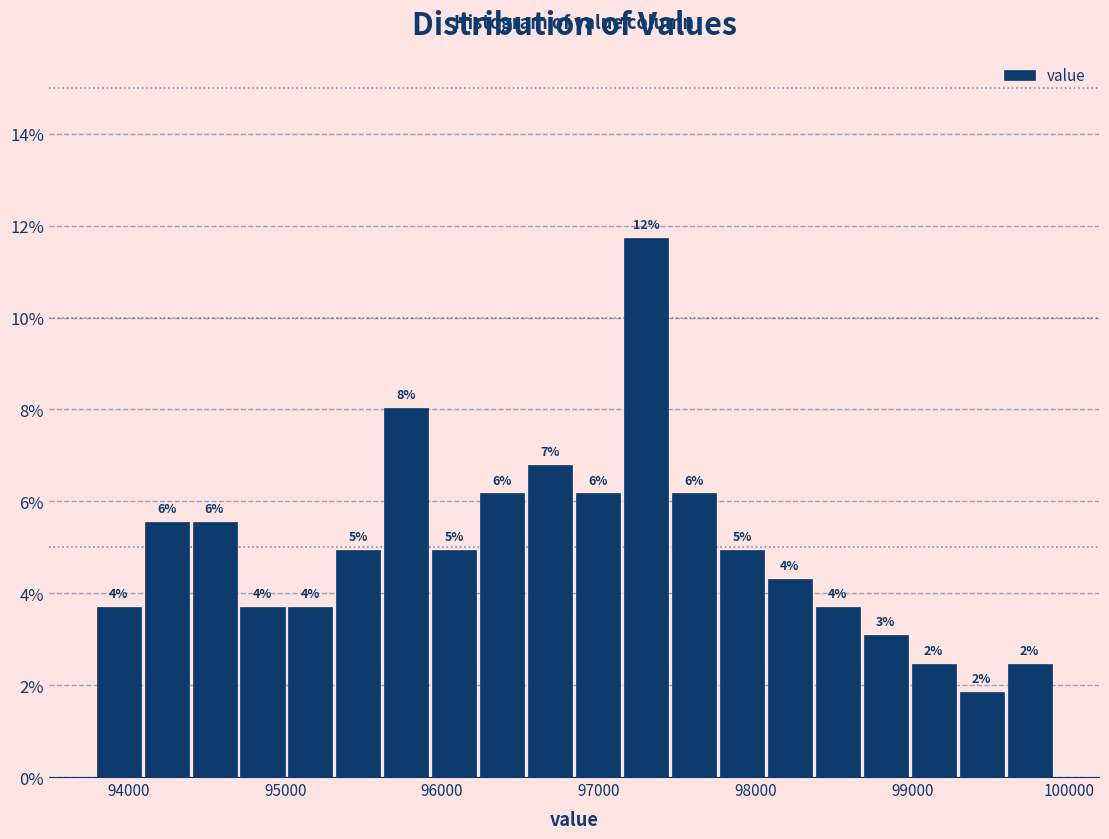

Read against the x-axis, roughly where is the centre of the tallest bar?

97300